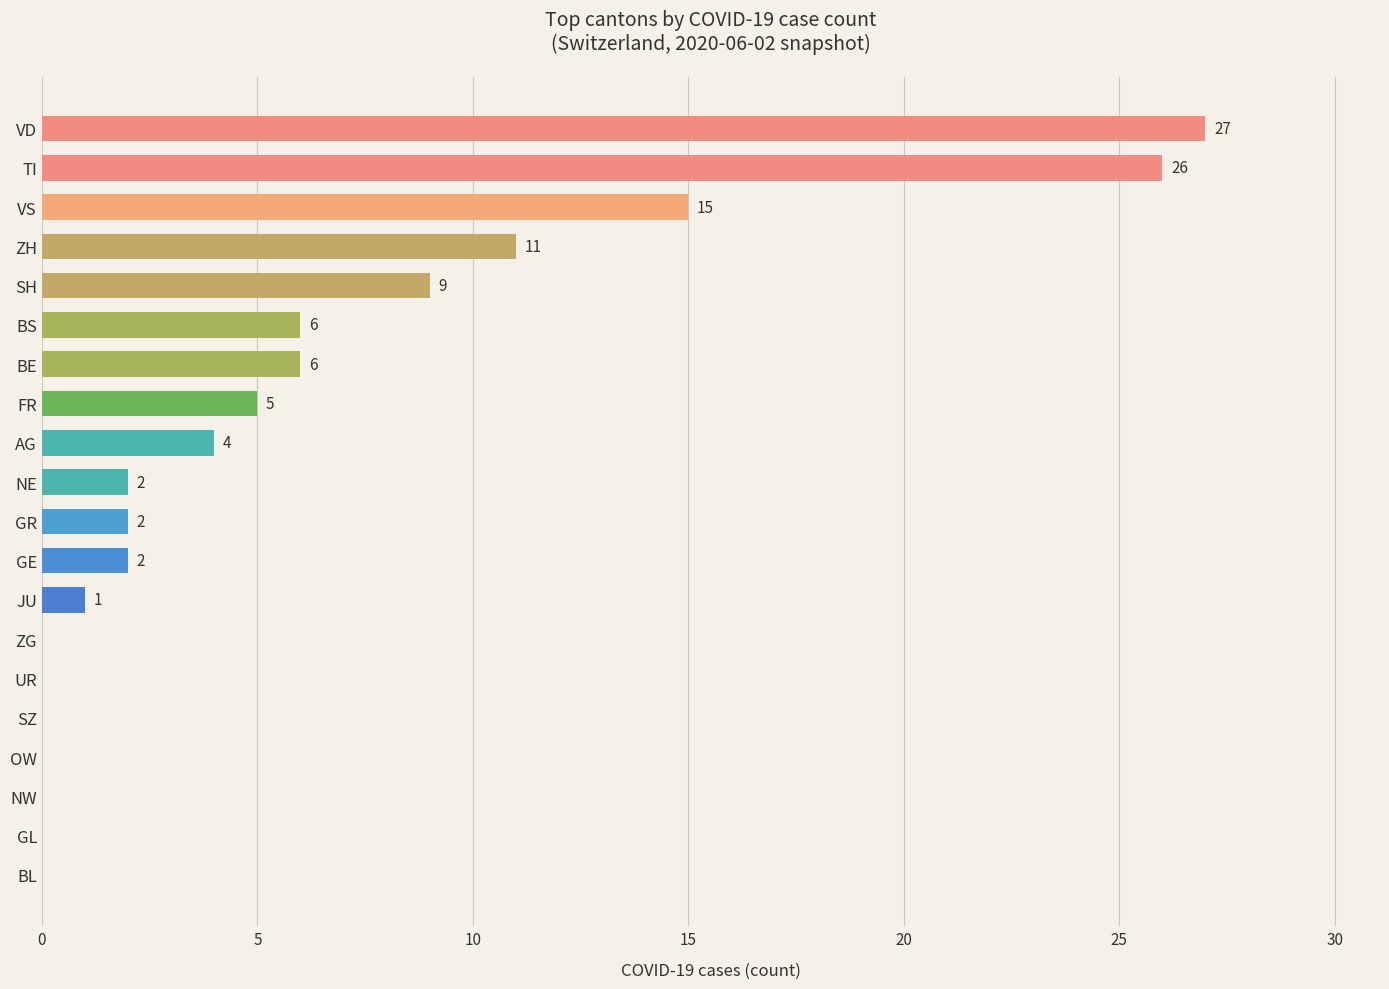

Count the number of categories in the chart.

20